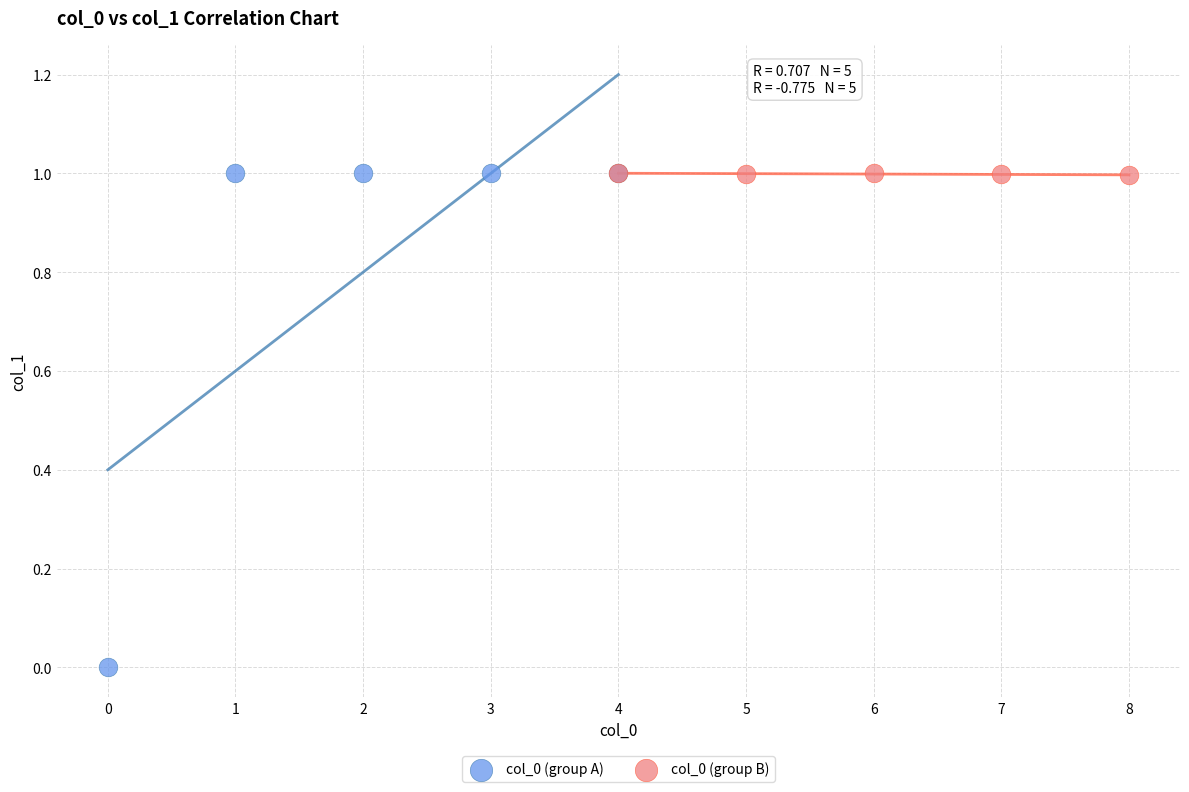

Which series reaches the minimum Y coordinate?

col_0 (group A)